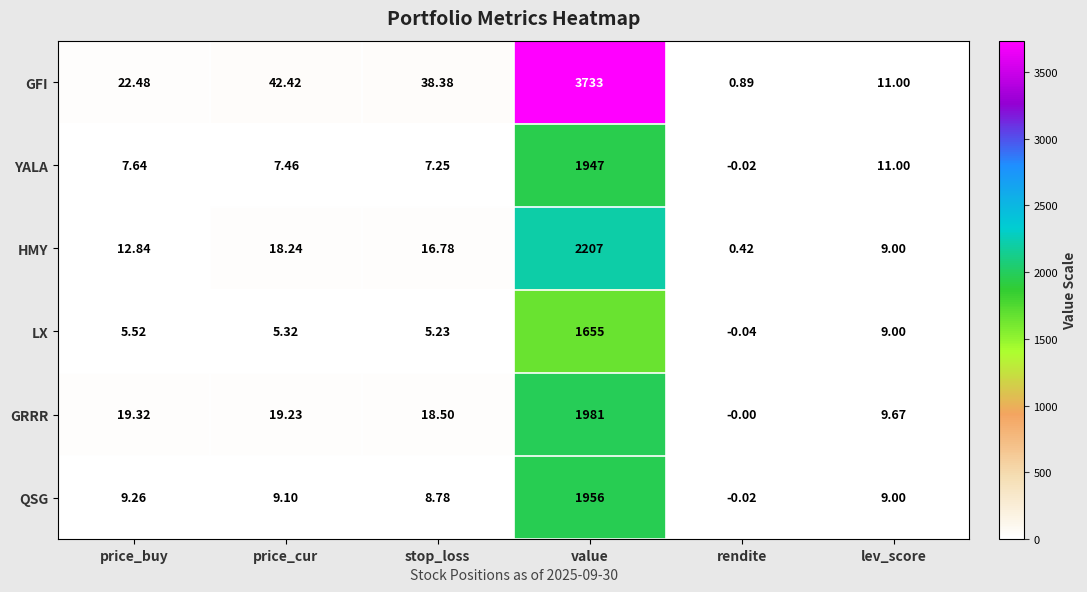

Which series has the largest total across all categories?

GFI